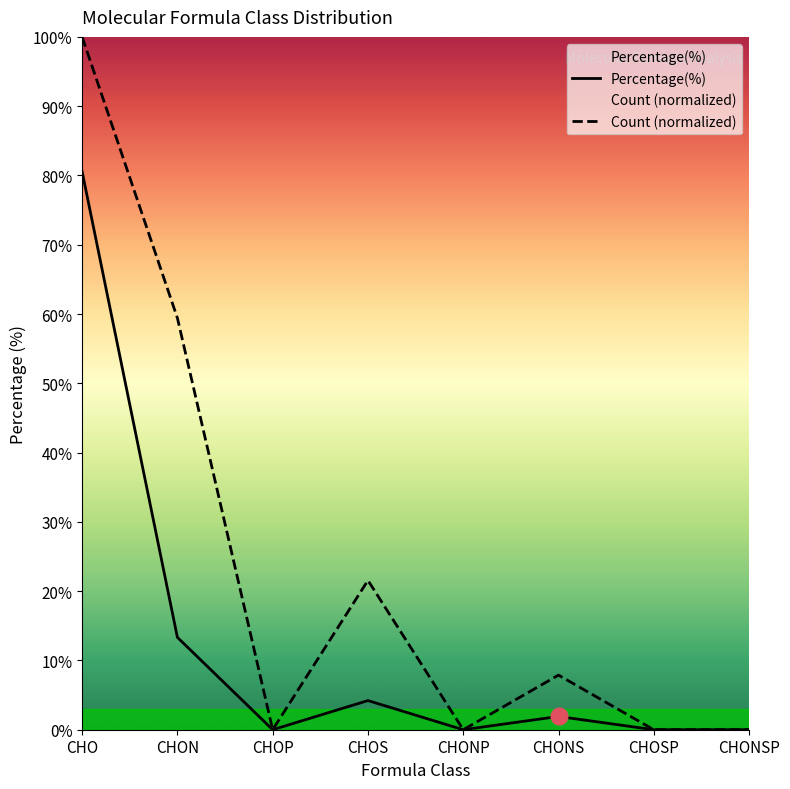

Where does the Percentage(%) series first go above 1?

CHO